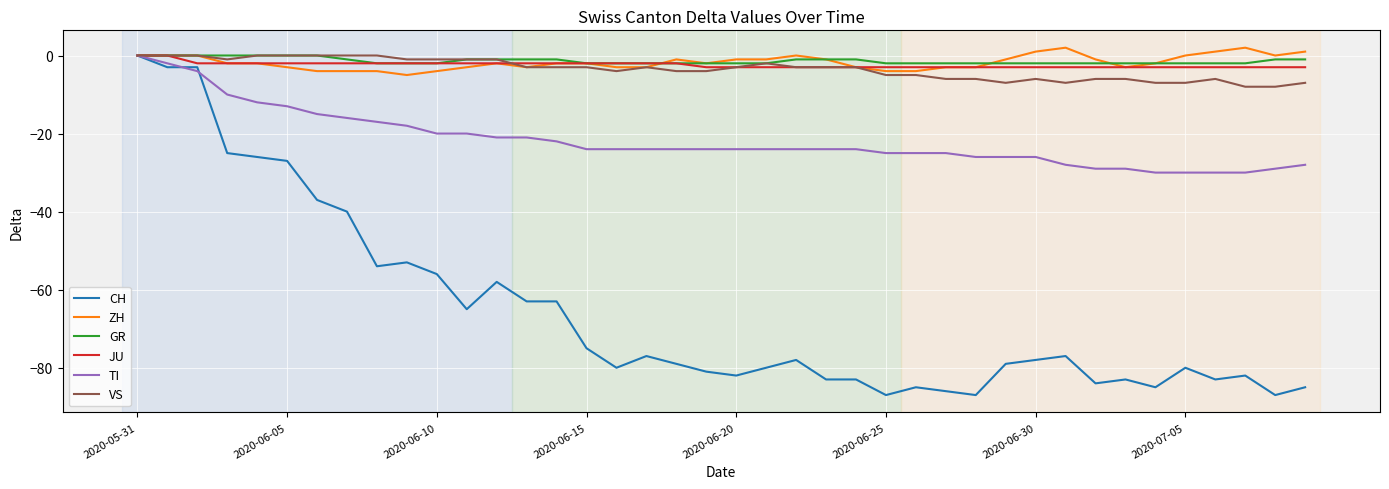

Which series has the widest spread of values?

CH